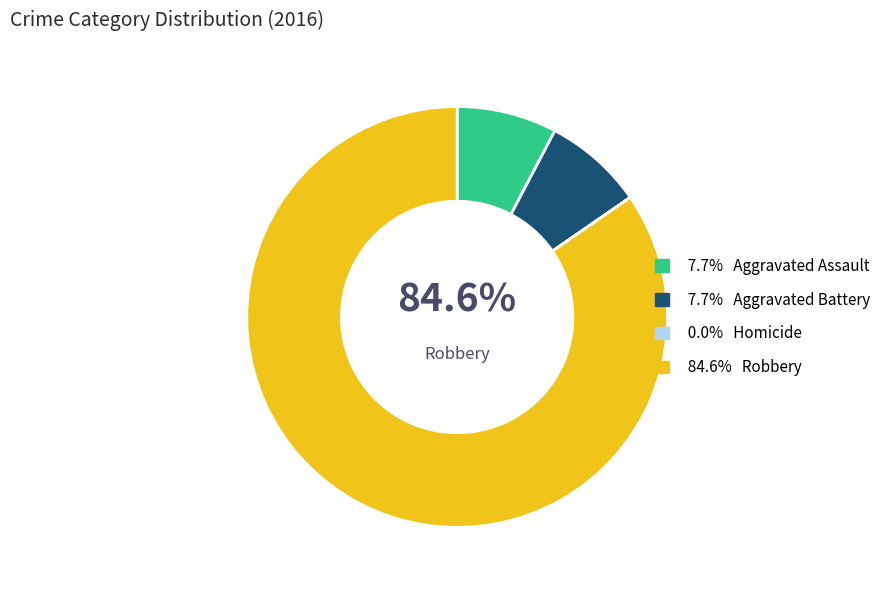

Does Robbery account for over 50% of the chart?

Yes